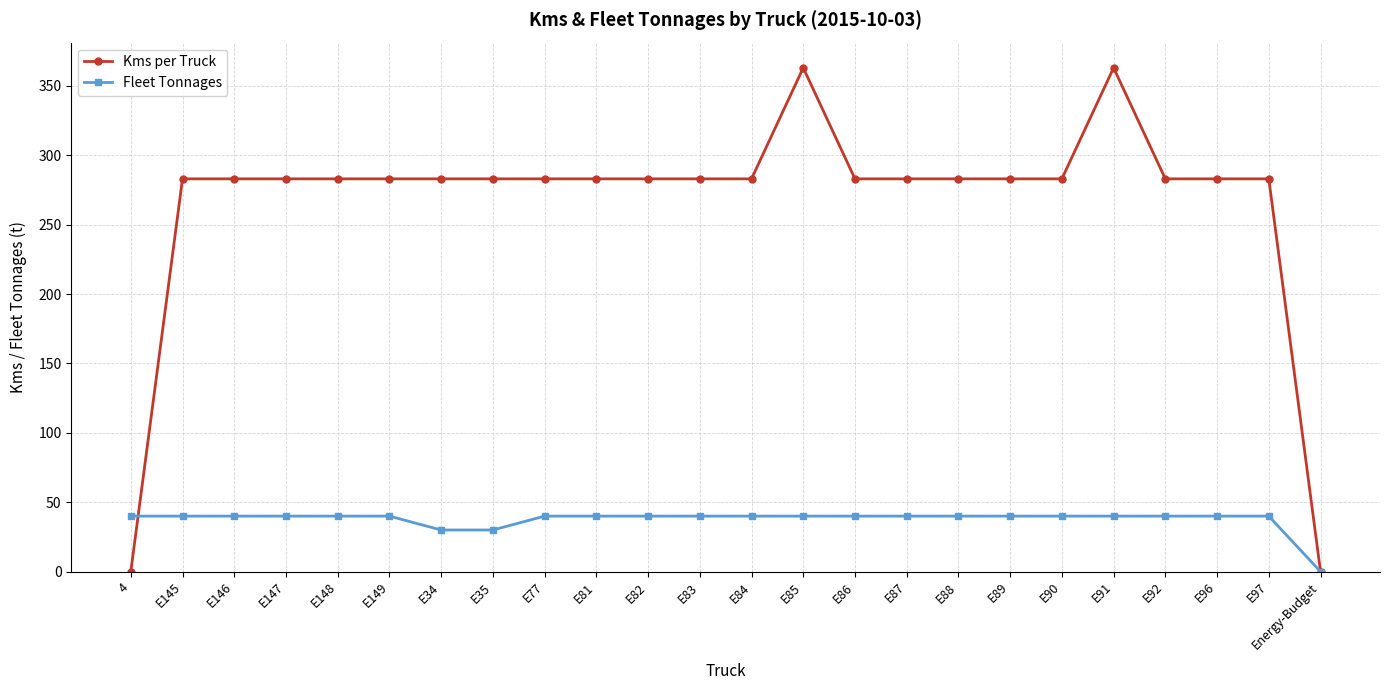

What is the difference between the maximum and second lowest values in the Kms per Truck series?

363